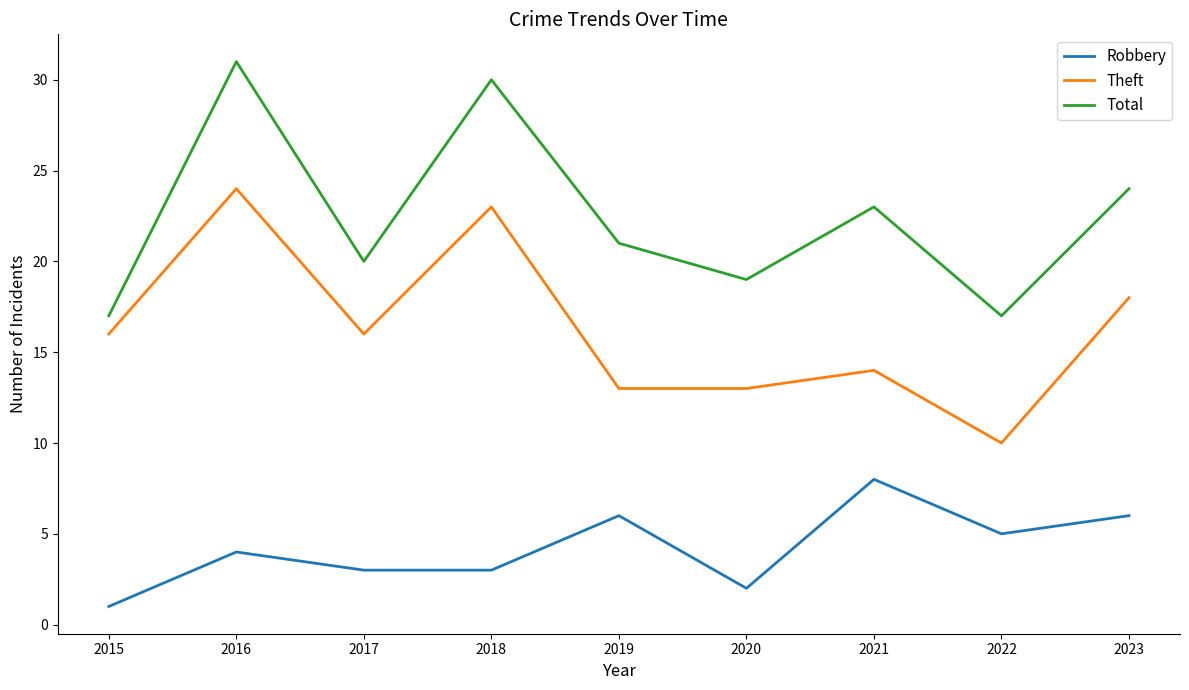

True or false: Theft and Robbery cross at least once.

False